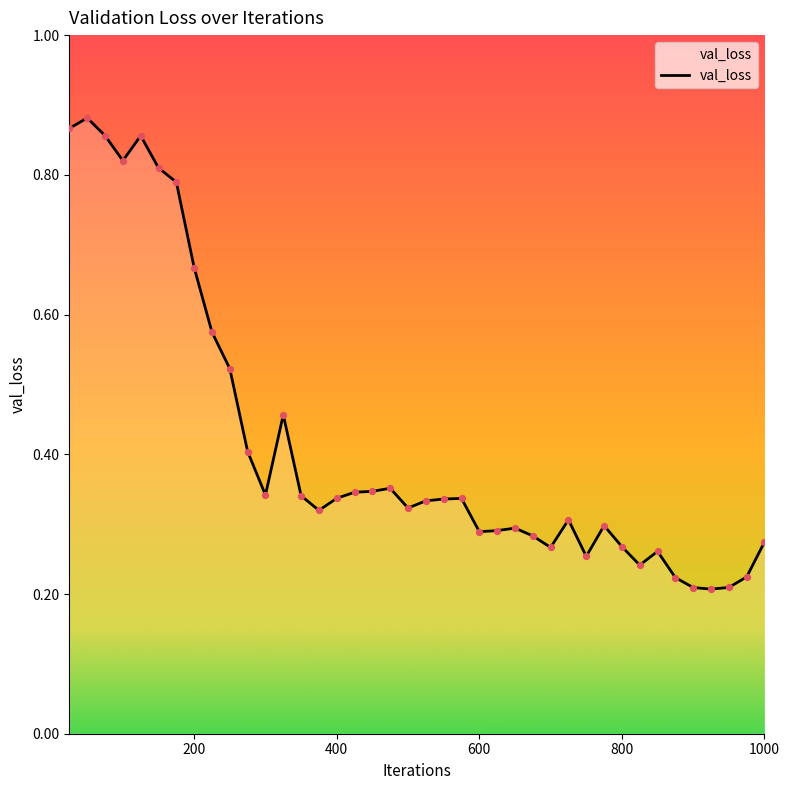

Does the chart have visible grid lines?

No